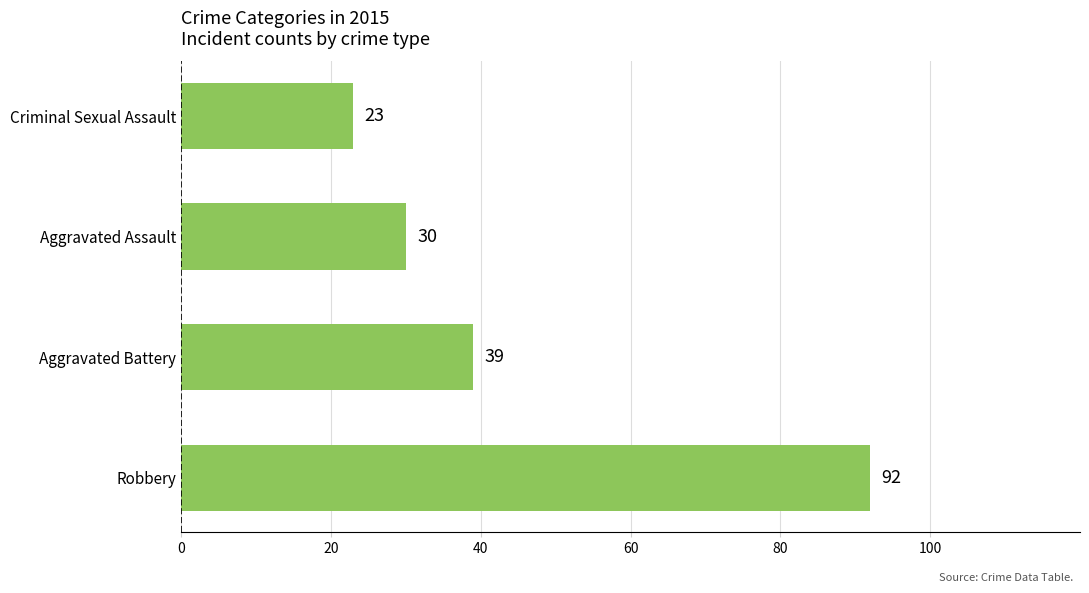

Rank the categories by value from lowest to highest.

Criminal Sexual Assault, Aggravated Assault, Aggravated Battery, Robbery